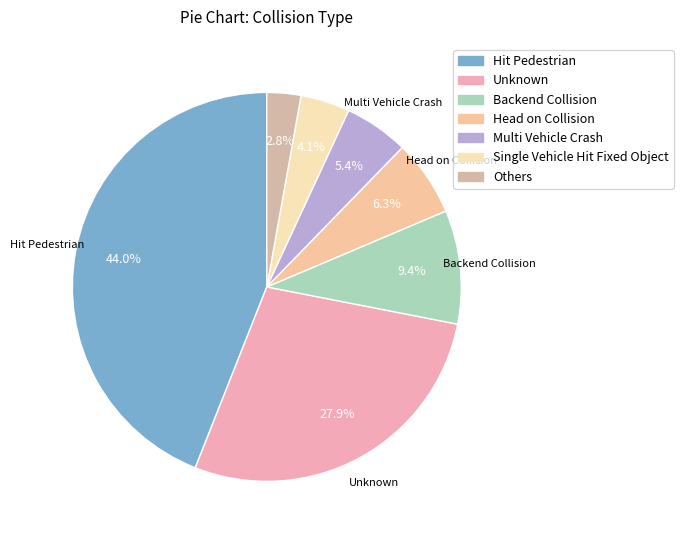

Approximately how many times larger is the value at Unknown compared to Others?

9.9